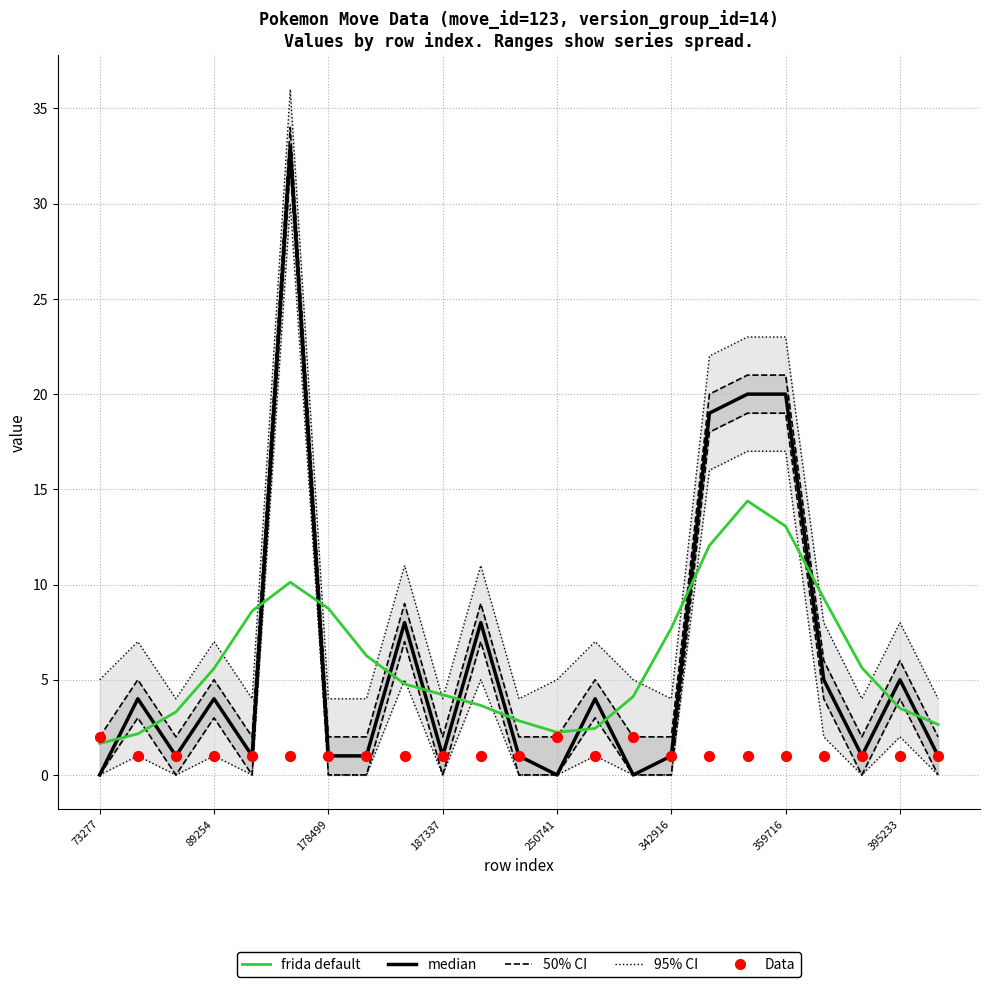

What is the total value across all series at 19?

29.3